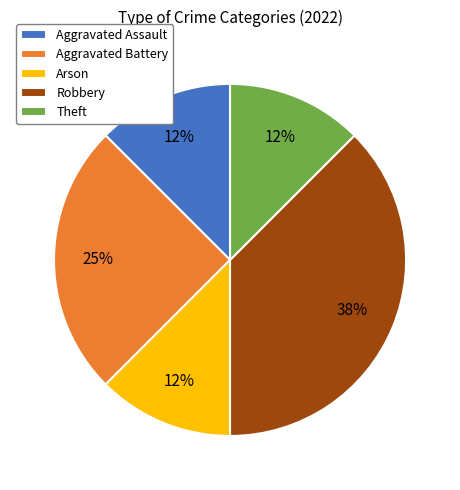

To the nearest percent, what is the average slice percentage?

20%